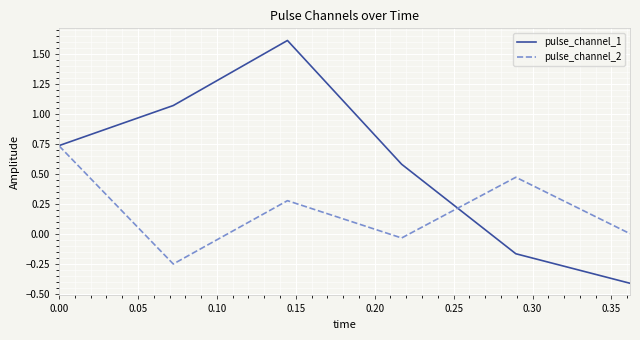

Rank the series by their maximum value, from lowest to highest.

pulse_channel_2, pulse_channel_1